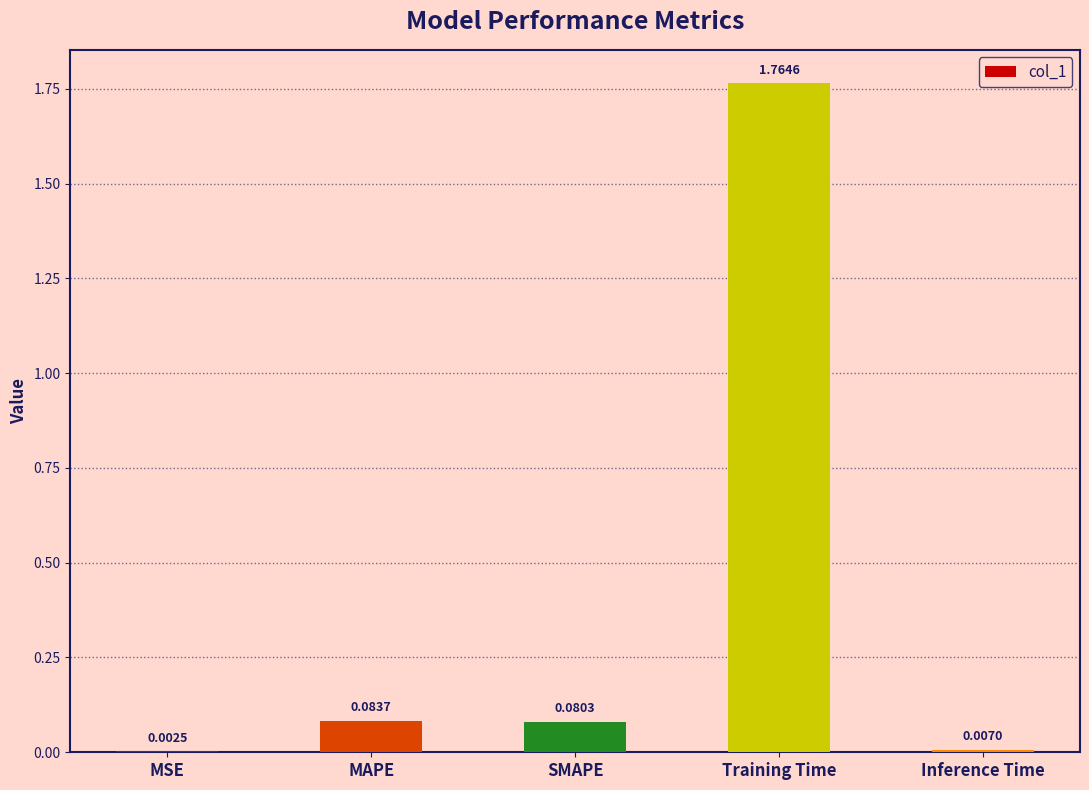

At which category does the chart reach its peak across all series?

Training Time